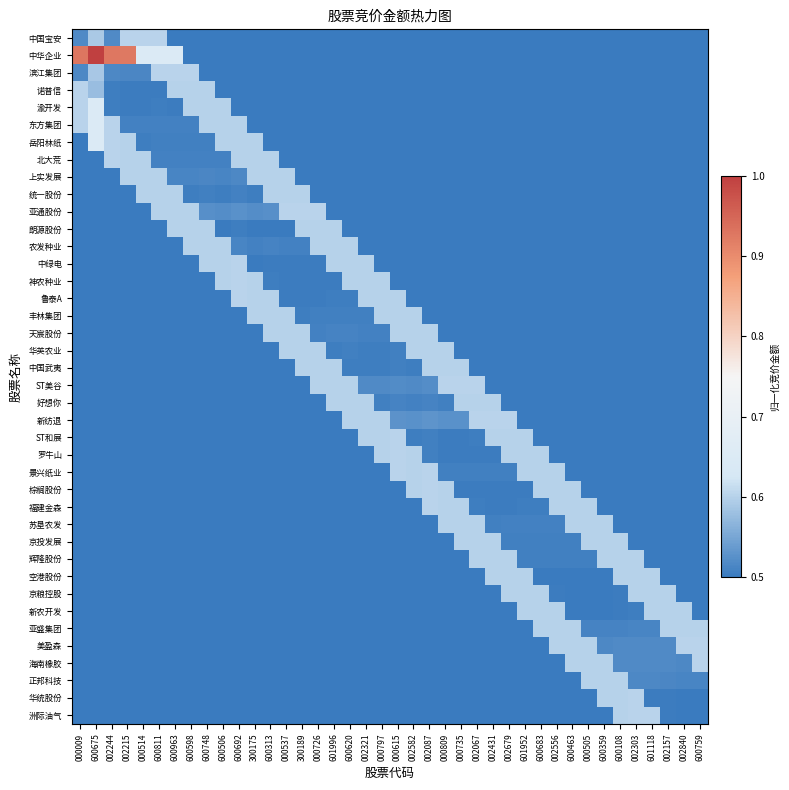

Reading right to left, what are all the values shown in this chart?

中国宝安: 600759=0.5	002840=0.5	002157=0.5	601118=0.5	002303=0.5	600108=0.5	600359=0.5	000505=0.5	600463=0.5	002556=0.5	600683=0.5	601952=0.5	002679=0.5	002431=0.5	002067=0.5	000735=0.5	000809=0.5	002087=0.5	002582=0.5	000615=0.5	000797=0.5	002321=0.5	600620=0.5	601996=0.5	000726=0.5	300189=0.5	000537=0.5	600313=0.5	300175=0.5	600692=0.5	600506=0.5	600748=0.5	600598=0.5	600963=0.5	600811=0.6	000514=0.6	002215=0.6	002244=0.5	600675=0.6	000009=0.5
中华企业: 600759=0.5	002840=0.5	002157=0.5	601118=0.5	002303=0.5	600108=0.5	600359=0.5	000505=0.5	600463=0.5	002556=0.5	600683=0.5	601952=0.5	002679=0.5	002431=0.5	002067=0.5	000735=0.5	000809=0.5	002087=0.5	002582=0.5	000615=0.5	000797=0.5	002321=0.5	600620=0.5	601996=0.5	000726=0.5	300189=0.5	000537=0.5	600313=0.5	300175=0.5	600692=0.5	600506=0.5	600748=0.5	600598=0.5	600963=0.7	600811=0.7	000514=0.7	002215=0.9	002244=0.9	600675=1.0	000009=0.9
滨江集团: 600759=0.5	002840=0.5	002157=0.5	601118=0.5	002303=0.5	600108=0.5	600359=0.5	000505=0.5	600463=0.5	002556=0.5	600683=0.5	601952=0.5	002679=0.5	002431=0.5	002067=0.5	000735=0.5	000809=0.5	002087=0.5	002582=0.5	000615=0.5	000797=0.5	002321=0.5	600620=0.5	601996=0.5	000726=0.5	300189=0.5	000537=0.5	600313=0.5	300175=0.5	600692=0.5	600506=0.5	600748=0.5	600598=0.6	600963=0.6	600811=0.6	000514=0.5	002215=0.5	002244=0.5	600675=0.6	000009=0.5
诺普信: 600759=0.5	002840=0.5	002157=0.5	601118=0.5	002303=0.5	600108=0.5	600359=0.5	000505=0.5	600463=0.5	002556=0.5	600683=0.5	601952=0.5	002679=0.5	002431=0.5	002067=0.5	000735=0.5	000809=0.5	002087=0.5	002582=0.5	000615=0.5	000797=0.5	002321=0.5	600620=0.5	601996=0.5	000726=0.5	300189=0.5	000537=0.5	600313=0.5	300175=0.5	600692=0.5	600506=0.5	600748=0.6	600598=0.6	600963=0.6	600811=0.5	000514=0.5	002215=0.5	002244=0.5	600675=0.6	000009=0.6
渝开发: 600759=0.5	002840=0.5	002157=0.5	601118=0.5	002303=0.5	600108=0.5	600359=0.5	000505=0.5	600463=0.5	002556=0.5	600683=0.5	601952=0.5	002679=0.5	002431=0.5	002067=0.5	000735=0.5	000809=0.5	002087=0.5	002582=0.5	000615=0.5	000797=0.5	002321=0.5	600620=0.5	601996=0.5	000726=0.5	300189=0.5	000537=0.5	600313=0.5	300175=0.5	600692=0.5	600506=0.6	600748=0.6	600598=0.6	600963=0.5	600811=0.5	000514=0.5	002215=0.5	002244=0.5	600675=0.7	000009=0.6
东方集团: 600759=0.5	002840=0.5	002157=0.5	601118=0.5	002303=0.5	600108=0.5	600359=0.5	000505=0.5	600463=0.5	002556=0.5	600683=0.5	601952=0.5	002679=0.5	002431=0.5	002067=0.5	000735=0.5	000809=0.5	002087=0.5	002582=0.5	000615=0.5	000797=0.5	002321=0.5	600620=0.5	601996=0.5	000726=0.5	300189=0.5	000537=0.5	600313=0.5	300175=0.5	600692=0.6	600506=0.6	600748=0.6	600598=0.5	600963=0.5	600811=0.5	000514=0.5	002215=0.5	002244=0.6	600675=0.7	000009=0.6
岳阳林纸: 600759=0.5	002840=0.5	002157=0.5	601118=0.5	002303=0.5	600108=0.5	600359=0.5	000505=0.5	600463=0.5	002556=0.5	600683=0.5	601952=0.5	002679=0.5	002431=0.5	002067=0.5	000735=0.5	000809=0.5	002087=0.5	002582=0.5	000615=0.5	000797=0.5	002321=0.5	600620=0.5	601996=0.5	000726=0.5	300189=0.5	000537=0.5	600313=0.5	300175=0.6	600692=0.6	600506=0.6	600748=0.5	600598=0.5	600963=0.5	600811=0.5	000514=0.5	002215=0.6	002244=0.6	600675=0.7	000009=0.5
北大荒: 600759=0.5	002840=0.5	002157=0.5	601118=0.5	002303=0.5	600108=0.5	600359=0.5	000505=0.5	600463=0.5	002556=0.5	600683=0.5	601952=0.5	002679=0.5	002431=0.5	002067=0.5	000735=0.5	000809=0.5	002087=0.5	002582=0.5	000615=0.5	000797=0.5	002321=0.5	600620=0.5	601996=0.5	000726=0.5	300189=0.5	000537=0.5	600313=0.6	300175=0.6	600692=0.6	600506=0.5	600748=0.5	600598=0.5	600963=0.5	600811=0.5	000514=0.6	002215=0.6	002244=0.6	600675=0.5	000009=0.5
上实发展: 600759=0.5	002840=0.5	002157=0.5	601118=0.5	002303=0.5	600108=0.5	600359=0.5	000505=0.5	600463=0.5	002556=0.5	600683=0.5	601952=0.5	002679=0.5	002431=0.5	002067=0.5	000735=0.5	000809=0.5	002087=0.5	002582=0.5	000615=0.5	000797=0.5	002321=0.5	600620=0.5	601996=0.5	000726=0.5	300189=0.5	000537=0.6	600313=0.6	300175=0.6	600692=0.5	600506=0.5	600748=0.5	600598=0.5	600963=0.5	600811=0.6	000514=0.6	002215=0.6	002244=0.5	600675=0.5	000009=0.5
统一股份: 600759=0.5	002840=0.5	002157=0.5	601118=0.5	002303=0.5	600108=0.5	600359=0.5	000505=0.5	600463=0.5	002556=0.5	600683=0.5	601952=0.5	002679=0.5	002431=0.5	002067=0.5	000735=0.5	000809=0.5	002087=0.5	002582=0.5	000615=0.5	000797=0.5	002321=0.5	600620=0.5	601996=0.5	000726=0.5	300189=0.6	000537=0.6	600313=0.6	300175=0.5	600692=0.5	600506=0.5	600748=0.5	600598=0.5	600963=0.6	600811=0.6	000514=0.6	002215=0.5	002244=0.5	600675=0.5	000009=0.5
亚通股份: 600759=0.5	002840=0.5	002157=0.5	601118=0.5	002303=0.5	600108=0.5	600359=0.5	000505=0.5	600463=0.5	002556=0.5	600683=0.5	601952=0.5	002679=0.5	002431=0.5	002067=0.5	000735=0.5	000809=0.5	002087=0.5	002582=0.5	000615=0.5	000797=0.5	002321=0.5	600620=0.5	601996=0.5	000726=0.6	300189=0.6	000537=0.6	600313=0.5	300175=0.5	600692=0.5	600506=0.5	600748=0.5	600598=0.6	600963=0.6	600811=0.6	000514=0.5	002215=0.5	002244=0.5	600675=0.5	000009=0.5
朗源股份: 600759=0.5	002840=0.5	002157=0.5	601118=0.5	002303=0.5	600108=0.5	600359=0.5	000505=0.5	600463=0.5	002556=0.5	600683=0.5	601952=0.5	002679=0.5	002431=0.5	002067=0.5	000735=0.5	000809=0.5	002087=0.5	002582=0.5	000615=0.5	000797=0.5	002321=0.5	600620=0.5	601996=0.6	000726=0.6	300189=0.6	000537=0.5	600313=0.5	300175=0.5	600692=0.5	600506=0.5	600748=0.6	600598=0.6	600963=0.6	600811=0.5	000514=0.5	002215=0.5	002244=0.5	600675=0.5	000009=0.5
农发种业: 600759=0.5	002840=0.5	002157=0.5	601118=0.5	002303=0.5	600108=0.5	600359=0.5	000505=0.5	600463=0.5	002556=0.5	600683=0.5	601952=0.5	002679=0.5	002431=0.5	002067=0.5	000735=0.5	000809=0.5	002087=0.5	002582=0.5	000615=0.5	000797=0.5	002321=0.5	600620=0.6	601996=0.6	000726=0.6	300189=0.5	000537=0.5	600313=0.5	300175=0.5	600692=0.5	600506=0.6	600748=0.6	600598=0.6	600963=0.5	600811=0.5	000514=0.5	002215=0.5	002244=0.5	600675=0.5	000009=0.5
中绿电: 600759=0.5	002840=0.5	002157=0.5	601118=0.5	002303=0.5	600108=0.5	600359=0.5	000505=0.5	600463=0.5	002556=0.5	600683=0.5	601952=0.5	002679=0.5	002431=0.5	002067=0.5	000735=0.5	000809=0.5	002087=0.5	002582=0.5	000615=0.5	000797=0.5	002321=0.6	600620=0.6	601996=0.6	000726=0.5	300189=0.5	000537=0.5	600313=0.5	300175=0.5	600692=0.6	600506=0.6	600748=0.6	600598=0.5	600963=0.5	600811=0.5	000514=0.5	002215=0.5	002244=0.5	600675=0.5	000009=0.5
神农种业: 600759=0.5	002840=0.5	002157=0.5	601118=0.5	002303=0.5	600108=0.5	600359=0.5	000505=0.5	600463=0.5	002556=0.5	600683=0.5	601952=0.5	002679=0.5	002431=0.5	002067=0.5	000735=0.5	000809=0.5	002087=0.5	002582=0.5	000615=0.5	000797=0.6	002321=0.6	600620=0.6	601996=0.5	000726=0.5	300189=0.5	000537=0.5	600313=0.5	300175=0.6	600692=0.6	600506=0.6	600748=0.5	600598=0.5	600963=0.5	600811=0.5	000514=0.5	002215=0.5	002244=0.5	600675=0.5	000009=0.5
鲁泰A: 600759=0.5	002840=0.5	002157=0.5	601118=0.5	002303=0.5	600108=0.5	600359=0.5	000505=0.5	600463=0.5	002556=0.5	600683=0.5	601952=0.5	002679=0.5	002431=0.5	002067=0.5	000735=0.5	000809=0.5	002087=0.5	002582=0.5	000615=0.6	000797=0.6	002321=0.6	600620=0.5	601996=0.5	000726=0.5	300189=0.5	000537=0.5	600313=0.6	300175=0.6	600692=0.6	600506=0.5	600748=0.5	600598=0.5	600963=0.5	600811=0.5	000514=0.5	002215=0.5	002244=0.5	600675=0.5	000009=0.5
丰林集团: 600759=0.5	002840=0.5	002157=0.5	601118=0.5	002303=0.5	600108=0.5	600359=0.5	000505=0.5	600463=0.5	002556=0.5	600683=0.5	601952=0.5	002679=0.5	002431=0.5	002067=0.5	000735=0.5	000809=0.5	002087=0.5	002582=0.6	000615=0.6	000797=0.6	002321=0.5	600620=0.5	601996=0.5	000726=0.5	300189=0.5	000537=0.6	600313=0.6	300175=0.6	600692=0.5	600506=0.5	600748=0.5	600598=0.5	600963=0.5	600811=0.5	000514=0.5	002215=0.5	002244=0.5	600675=0.5	000009=0.5
天宸股份: 600759=0.5	002840=0.5	002157=0.5	601118=0.5	002303=0.5	600108=0.5	600359=0.5	000505=0.5	600463=0.5	002556=0.5	600683=0.5	601952=0.5	002679=0.5	002431=0.5	002067=0.5	000735=0.5	000809=0.5	002087=0.6	002582=0.6	000615=0.6	000797=0.5	002321=0.5	600620=0.5	601996=0.5	000726=0.5	300189=0.6	000537=0.6	600313=0.6	300175=0.5	600692=0.5	600506=0.5	600748=0.5	600598=0.5	600963=0.5	600811=0.5	000514=0.5	002215=0.5	002244=0.5	600675=0.5	000009=0.5
华英农业: 600759=0.5	002840=0.5	002157=0.5	601118=0.5	002303=0.5	600108=0.5	600359=0.5	000505=0.5	600463=0.5	002556=0.5	600683=0.5	601952=0.5	002679=0.5	002431=0.5	002067=0.5	000735=0.5	000809=0.6	002087=0.6	002582=0.6	000615=0.5	000797=0.5	002321=0.5	600620=0.5	601996=0.5	000726=0.6	300189=0.6	000537=0.6	600313=0.5	300175=0.5	600692=0.5	600506=0.5	600748=0.5	600598=0.5	600963=0.5	600811=0.5	000514=0.5	002215=0.5	002244=0.5	600675=0.5	000009=0.5
中国武夷: 600759=0.5	002840=0.5	002157=0.5	601118=0.5	002303=0.5	600108=0.5	600359=0.5	000505=0.5	600463=0.5	002556=0.5	600683=0.5	601952=0.5	002679=0.5	002431=0.5	002067=0.5	000735=0.6	000809=0.6	002087=0.6	002582=0.5	000615=0.5	000797=0.5	002321=0.5	600620=0.5	601996=0.6	000726=0.6	300189=0.6	000537=0.5	600313=0.5	300175=0.5	600692=0.5	600506=0.5	600748=0.5	600598=0.5	600963=0.5	600811=0.5	000514=0.5	002215=0.5	002244=0.5	600675=0.5	000009=0.5
ST美谷: 600759=0.5	002840=0.5	002157=0.5	601118=0.5	002303=0.5	600108=0.5	600359=0.5	000505=0.5	600463=0.5	002556=0.5	600683=0.5	601952=0.5	002679=0.5	002431=0.5	002067=0.6	000735=0.6	000809=0.6	002087=0.5	002582=0.5	000615=0.5	000797=0.5	002321=0.5	600620=0.6	601996=0.6	000726=0.6	300189=0.5	000537=0.5	600313=0.5	300175=0.5	600692=0.5	600506=0.5	600748=0.5	600598=0.5	600963=0.5	600811=0.5	000514=0.5	002215=0.5	002244=0.5	600675=0.5	000009=0.5
好想你: 600759=0.5	002840=0.5	002157=0.5	601118=0.5	002303=0.5	600108=0.5	600359=0.5	000505=0.5	600463=0.5	002556=0.5	600683=0.5	601952=0.5	002679=0.5	002431=0.6	002067=0.6	000735=0.6	000809=0.5	002087=0.5	002582=0.5	000615=0.5	000797=0.5	002321=0.6	600620=0.6	601996=0.6	000726=0.5	300189=0.5	000537=0.5	600313=0.5	300175=0.5	600692=0.5	600506=0.5	600748=0.5	600598=0.5	600963=0.5	600811=0.5	000514=0.5	002215=0.5	002244=0.5	600675=0.5	000009=0.5
新纺退: 600759=0.5	002840=0.5	002157=0.5	601118=0.5	002303=0.5	600108=0.5	600359=0.5	000505=0.5	600463=0.5	002556=0.5	600683=0.5	601952=0.5	002679=0.6	002431=0.6	002067=0.6	000735=0.5	000809=0.5	002087=0.5	002582=0.5	000615=0.5	000797=0.6	002321=0.6	600620=0.6	601996=0.5	000726=0.5	300189=0.5	000537=0.5	600313=0.5	300175=0.5	600692=0.5	600506=0.5	600748=0.5	600598=0.5	600963=0.5	600811=0.5	000514=0.5	002215=0.5	002244=0.5	600675=0.5	000009=0.5
ST和展: 600759=0.5	002840=0.5	002157=0.5	601118=0.5	002303=0.5	600108=0.5	600359=0.5	000505=0.5	600463=0.5	002556=0.5	600683=0.5	601952=0.6	002679=0.6	002431=0.6	002067=0.5	000735=0.5	000809=0.5	002087=0.5	002582=0.5	000615=0.6	000797=0.6	002321=0.6	600620=0.5	601996=0.5	000726=0.5	300189=0.5	000537=0.5	600313=0.5	300175=0.5	600692=0.5	600506=0.5	600748=0.5	600598=0.5	600963=0.5	600811=0.5	000514=0.5	002215=0.5	002244=0.5	600675=0.5	000009=0.5
罗牛山: 600759=0.5	002840=0.5	002157=0.5	601118=0.5	002303=0.5	600108=0.5	600359=0.5	000505=0.5	600463=0.5	002556=0.5	600683=0.6	601952=0.6	002679=0.6	002431=0.5	002067=0.5	000735=0.5	000809=0.5	002087=0.5	002582=0.6	000615=0.6	000797=0.6	002321=0.5	600620=0.5	601996=0.5	000726=0.5	300189=0.5	000537=0.5	600313=0.5	300175=0.5	600692=0.5	600506=0.5	600748=0.5	600598=0.5	600963=0.5	600811=0.5	000514=0.5	002215=0.5	002244=0.5	600675=0.5	000009=0.5
景兴纸业: 600759=0.5	002840=0.5	002157=0.5	601118=0.5	002303=0.5	600108=0.5	600359=0.5	000505=0.5	600463=0.5	002556=0.6	600683=0.6	601952=0.6	002679=0.5	002431=0.5	002067=0.5	000735=0.5	000809=0.5	002087=0.6	002582=0.6	000615=0.6	000797=0.5	002321=0.5	600620=0.5	601996=0.5	000726=0.5	300189=0.5	000537=0.5	600313=0.5	300175=0.5	600692=0.5	600506=0.5	600748=0.5	600598=0.5	600963=0.5	600811=0.5	000514=0.5	002215=0.5	002244=0.5	600675=0.5	000009=0.5
棕榈股份: 600759=0.5	002840=0.5	002157=0.5	601118=0.5	002303=0.5	600108=0.5	600359=0.5	000505=0.5	600463=0.6	002556=0.6	600683=0.6	601952=0.5	002679=0.5	002431=0.5	002067=0.5	000735=0.5	000809=0.6	002087=0.6	002582=0.6	000615=0.5	000797=0.5	002321=0.5	600620=0.5	601996=0.5	000726=0.5	300189=0.5	000537=0.5	600313=0.5	300175=0.5	600692=0.5	600506=0.5	600748=0.5	600598=0.5	600963=0.5	600811=0.5	000514=0.5	002215=0.5	002244=0.5	600675=0.5	000009=0.5
福建金森: 600759=0.5	002840=0.5	002157=0.5	601118=0.5	002303=0.5	600108=0.5	600359=0.5	000505=0.6	600463=0.6	002556=0.6	600683=0.5	601952=0.5	002679=0.5	002431=0.5	002067=0.5	000735=0.6	000809=0.6	002087=0.6	002582=0.5	000615=0.5	000797=0.5	002321=0.5	600620=0.5	601996=0.5	000726=0.5	300189=0.5	000537=0.5	600313=0.5	300175=0.5	600692=0.5	600506=0.5	600748=0.5	600598=0.5	600963=0.5	600811=0.5	000514=0.5	002215=0.5	002244=0.5	600675=0.5	000009=0.5
苏垦农发: 600759=0.5	002840=0.5	002157=0.5	601118=0.5	002303=0.5	600108=0.5	600359=0.6	000505=0.6	600463=0.6	002556=0.5	600683=0.5	601952=0.5	002679=0.5	002431=0.5	002067=0.6	000735=0.6	000809=0.6	002087=0.5	002582=0.5	000615=0.5	000797=0.5	002321=0.5	600620=0.5	601996=0.5	000726=0.5	300189=0.5	000537=0.5	600313=0.5	300175=0.5	600692=0.5	600506=0.5	600748=0.5	600598=0.5	600963=0.5	600811=0.5	000514=0.5	002215=0.5	002244=0.5	600675=0.5	000009=0.5
京投发展: 600759=0.5	002840=0.5	002157=0.5	601118=0.5	002303=0.5	600108=0.6	600359=0.6	000505=0.6	600463=0.5	002556=0.5	600683=0.5	601952=0.5	002679=0.5	002431=0.6	002067=0.6	000735=0.6	000809=0.5	002087=0.5	002582=0.5	000615=0.5	000797=0.5	002321=0.5	600620=0.5	601996=0.5	000726=0.5	300189=0.5	000537=0.5	600313=0.5	300175=0.5	600692=0.5	600506=0.5	600748=0.5	600598=0.5	600963=0.5	600811=0.5	000514=0.5	002215=0.5	002244=0.5	600675=0.5	000009=0.5
辉隆股份: 600759=0.5	002840=0.5	002157=0.5	601118=0.5	002303=0.6	600108=0.6	600359=0.6	000505=0.5	600463=0.5	002556=0.5	600683=0.5	601952=0.5	002679=0.6	002431=0.6	002067=0.6	000735=0.5	000809=0.5	002087=0.5	002582=0.5	000615=0.5	000797=0.5	002321=0.5	600620=0.5	601996=0.5	000726=0.5	300189=0.5	000537=0.5	600313=0.5	300175=0.5	600692=0.5	600506=0.5	600748=0.5	600598=0.5	600963=0.5	600811=0.5	000514=0.5	002215=0.5	002244=0.5	600675=0.5	000009=0.5
空港股份: 600759=0.5	002840=0.5	002157=0.5	601118=0.6	002303=0.6	600108=0.6	600359=0.5	000505=0.5	600463=0.5	002556=0.5	600683=0.5	601952=0.6	002679=0.6	002431=0.6	002067=0.5	000735=0.5	000809=0.5	002087=0.5	002582=0.5	000615=0.5	000797=0.5	002321=0.5	600620=0.5	601996=0.5	000726=0.5	300189=0.5	000537=0.5	600313=0.5	300175=0.5	600692=0.5	600506=0.5	600748=0.5	600598=0.5	600963=0.5	600811=0.5	000514=0.5	002215=0.5	002244=0.5	600675=0.5	000009=0.5
京粮控股: 600759=0.5	002840=0.5	002157=0.6	601118=0.6	002303=0.6	600108=0.5	600359=0.5	000505=0.5	600463=0.5	002556=0.5	600683=0.6	601952=0.6	002679=0.6	002431=0.5	002067=0.5	000735=0.5	000809=0.5	002087=0.5	002582=0.5	000615=0.5	000797=0.5	002321=0.5	600620=0.5	601996=0.5	000726=0.5	300189=0.5	000537=0.5	600313=0.5	300175=0.5	600692=0.5	600506=0.5	600748=0.5	600598=0.5	600963=0.5	600811=0.5	000514=0.5	002215=0.5	002244=0.5	600675=0.5	000009=0.5
新农开发: 600759=0.5	002840=0.6	002157=0.6	601118=0.6	002303=0.5	600108=0.5	600359=0.5	000505=0.5	600463=0.5	002556=0.6	600683=0.6	601952=0.6	002679=0.5	002431=0.5	002067=0.5	000735=0.5	000809=0.5	002087=0.5	002582=0.5	000615=0.5	000797=0.5	002321=0.5	600620=0.5	601996=0.5	000726=0.5	300189=0.5	000537=0.5	600313=0.5	300175=0.5	600692=0.5	600506=0.5	600748=0.5	600598=0.5	600963=0.5	600811=0.5	000514=0.5	002215=0.5	002244=0.5	600675=0.5	000009=0.5
亚盛集团: 600759=0.6	002840=0.6	002157=0.6	601118=0.5	002303=0.5	600108=0.5	600359=0.5	000505=0.5	600463=0.6	002556=0.6	600683=0.6	601952=0.5	002679=0.5	002431=0.5	002067=0.5	000735=0.5	000809=0.5	002087=0.5	002582=0.5	000615=0.5	000797=0.5	002321=0.5	600620=0.5	601996=0.5	000726=0.5	300189=0.5	000537=0.5	600313=0.5	300175=0.5	600692=0.5	600506=0.5	600748=0.5	600598=0.5	600963=0.5	600811=0.5	000514=0.5	002215=0.5	002244=0.5	600675=0.5	000009=0.5
美盈森: 600759=0.6	002840=0.6	002157=0.5	601118=0.5	002303=0.5	600108=0.5	600359=0.5	000505=0.6	600463=0.6	002556=0.6	600683=0.5	601952=0.5	002679=0.5	002431=0.5	002067=0.5	000735=0.5	000809=0.5	002087=0.5	002582=0.5	000615=0.5	000797=0.5	002321=0.5	600620=0.5	601996=0.5	000726=0.5	300189=0.5	000537=0.5	600313=0.5	300175=0.5	600692=0.5	600506=0.5	600748=0.5	600598=0.5	600963=0.5	600811=0.5	000514=0.5	002215=0.5	002244=0.5	600675=0.5	000009=0.5
海南橡胶: 600759=0.6	002840=0.5	002157=0.5	601118=0.5	002303=0.5	600108=0.5	600359=0.6	000505=0.6	600463=0.6	002556=0.5	600683=0.5	601952=0.5	002679=0.5	002431=0.5	002067=0.5	000735=0.5	000809=0.5	002087=0.5	002582=0.5	000615=0.5	000797=0.5	002321=0.5	600620=0.5	601996=0.5	000726=0.5	300189=0.5	000537=0.5	600313=0.5	300175=0.5	600692=0.5	600506=0.5	600748=0.5	600598=0.5	600963=0.5	600811=0.5	000514=0.5	002215=0.5	002244=0.5	600675=0.5	000009=0.5
正邦科技: 600759=0.5	002840=0.5	002157=0.5	601118=0.5	002303=0.5	600108=0.6	600359=0.6	000505=0.6	600463=0.5	002556=0.5	600683=0.5	601952=0.5	002679=0.5	002431=0.5	002067=0.5	000735=0.5	000809=0.5	002087=0.5	002582=0.5	000615=0.5	000797=0.5	002321=0.5	600620=0.5	601996=0.5	000726=0.5	300189=0.5	000537=0.5	600313=0.5	300175=0.5	600692=0.5	600506=0.5	600748=0.5	600598=0.5	600963=0.5	600811=0.5	000514=0.5	002215=0.5	002244=0.5	600675=0.5	000009=0.5
华统股份: 600759=0.5	002840=0.5	002157=0.5	601118=0.5	002303=0.6	600108=0.6	600359=0.6	000505=0.5	600463=0.5	002556=0.5	600683=0.5	601952=0.5	002679=0.5	002431=0.5	002067=0.5	000735=0.5	000809=0.5	002087=0.5	002582=0.5	000615=0.5	000797=0.5	002321=0.5	600620=0.5	601996=0.5	000726=0.5	300189=0.5	000537=0.5	600313=0.5	300175=0.5	600692=0.5	600506=0.5	600748=0.5	600598=0.5	600963=0.5	600811=0.5	000514=0.5	002215=0.5	002244=0.5	600675=0.5	000009=0.5
洲际油气: 600759=0.5	002840=0.5	002157=0.5	601118=0.6	002303=0.6	600108=0.6	600359=0.5	000505=0.5	600463=0.5	002556=0.5	600683=0.5	601952=0.5	002679=0.5	002431=0.5	002067=0.5	000735=0.5	000809=0.5	002087=0.5	002582=0.5	000615=0.5	000797=0.5	002321=0.5	600620=0.5	601996=0.5	000726=0.5	300189=0.5	000537=0.5	600313=0.5	300175=0.5	600692=0.5	600506=0.5	600748=0.5	600598=0.5	600963=0.5	600811=0.5	000514=0.5	002215=0.5	002244=0.5	600675=0.5	000009=0.5